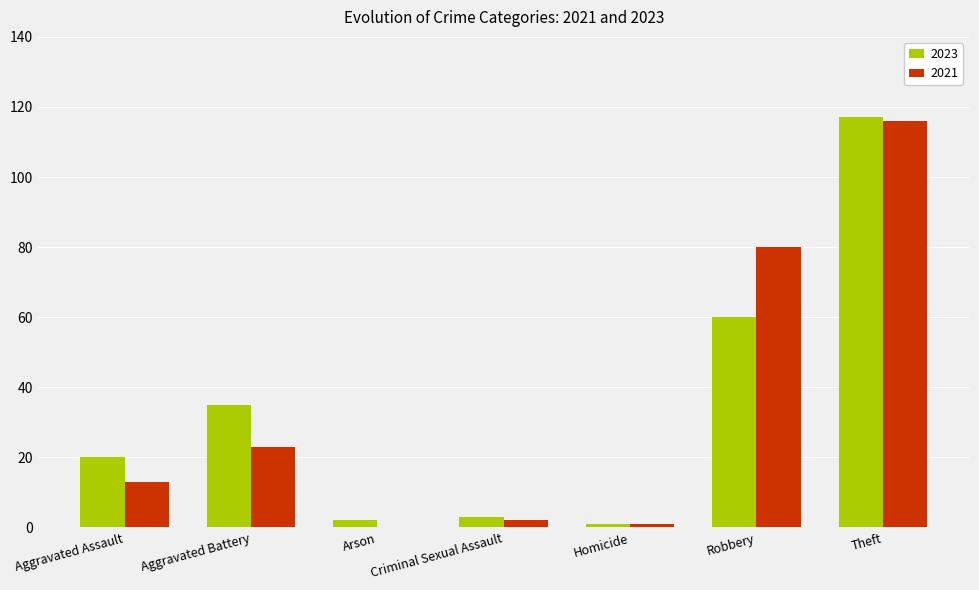

Between Aggravated Assault and Theft, which series saw the biggest shift?

2021